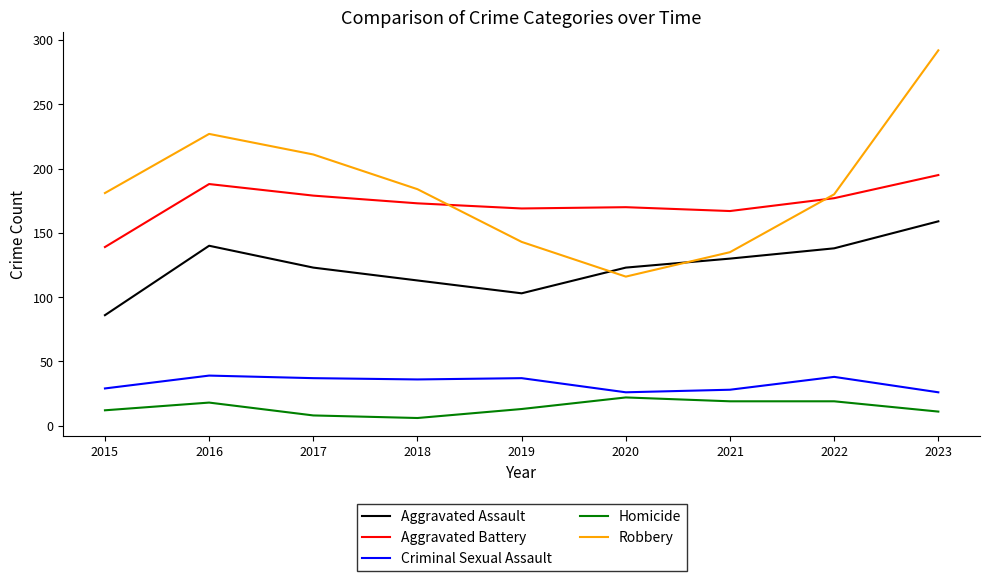

At 2018, list the series in order from largest to smallest.

Robbery, Aggravated Battery, Aggravated Assault, Criminal Sexual Assault, Homicide